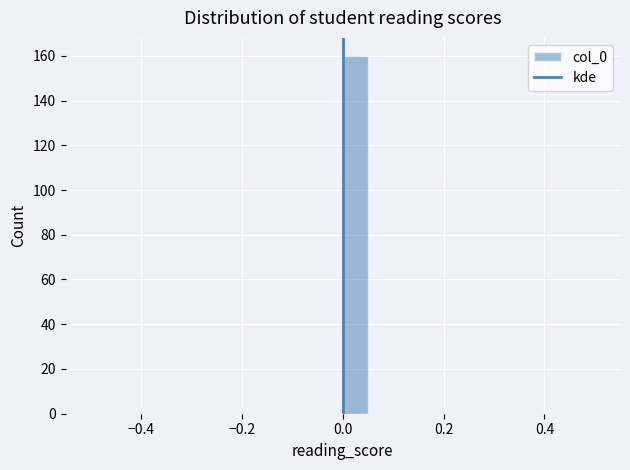

Read against the x-axis, roughly where is the centre of the tallest bar?

0.02